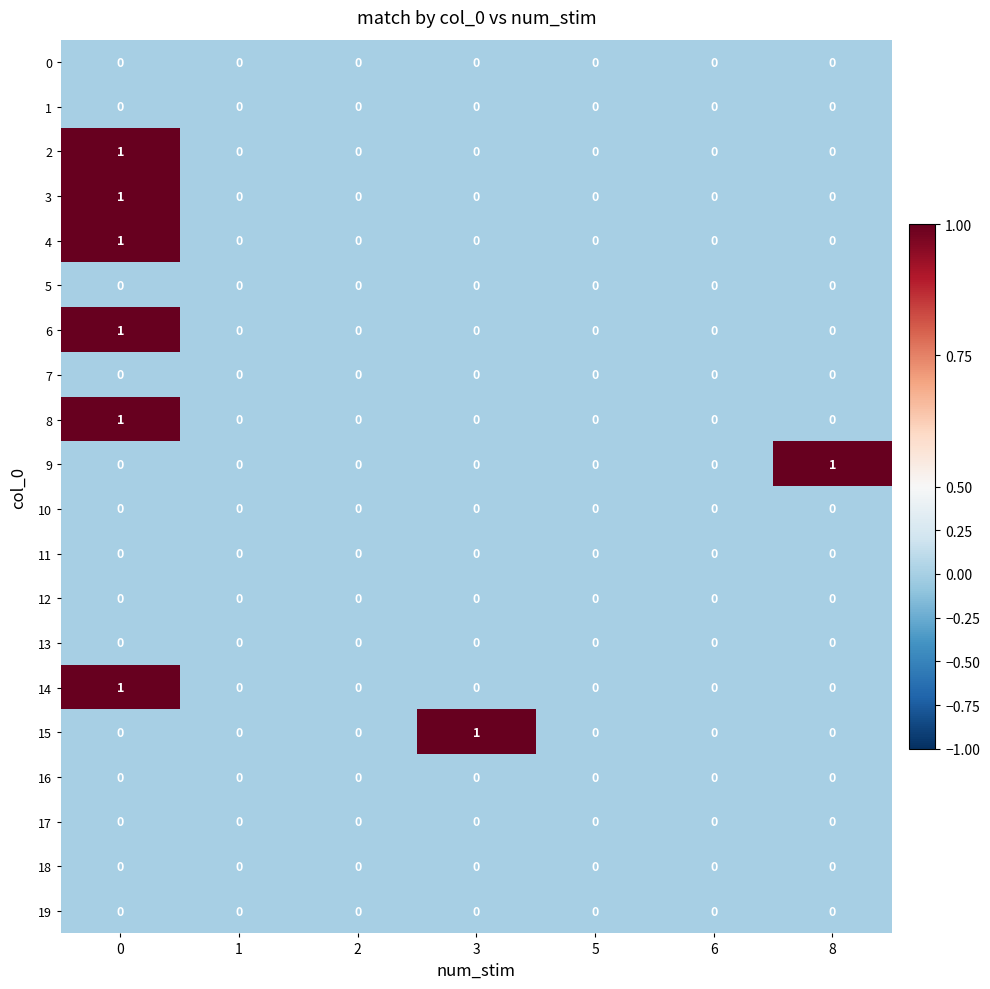

Count the 6 values in the range 0 to 1.

7